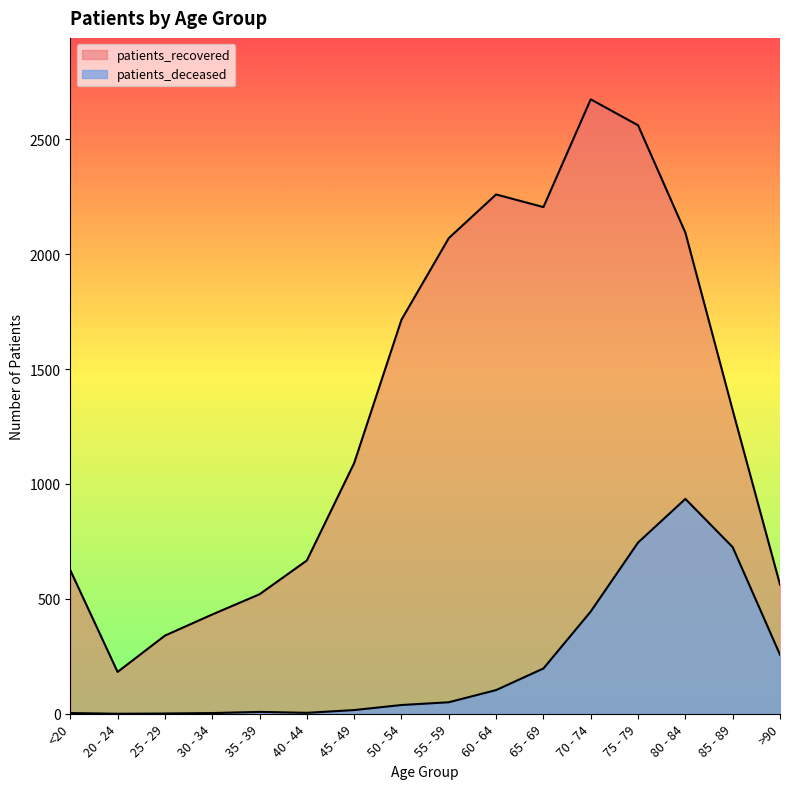

True or false: patients_recovered and patients_deceased intersect in this chart.

False